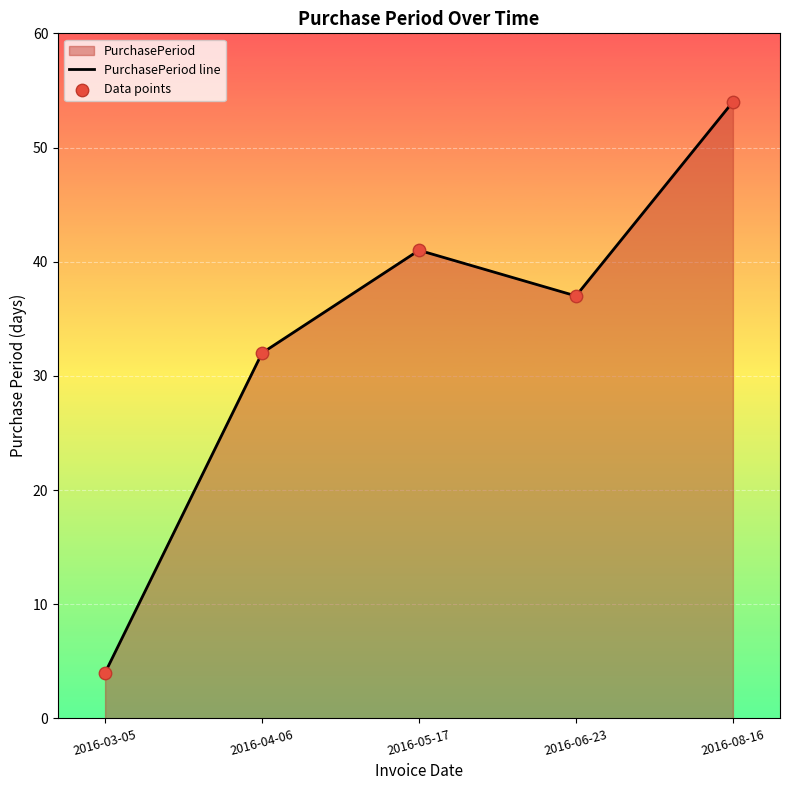

At how many categories does at least one series exceed 20?

4